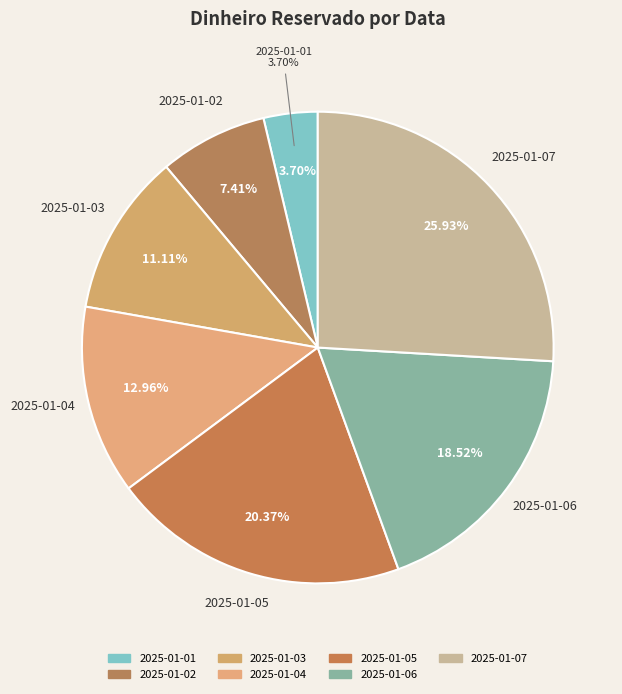

What is the change in value from 2025-01-02 to 2025-01-06?

+300